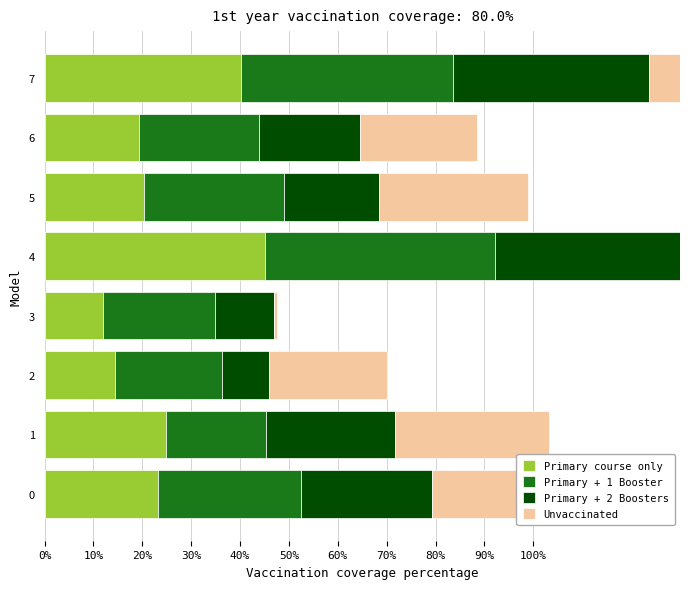

How many bars are there in total?

32